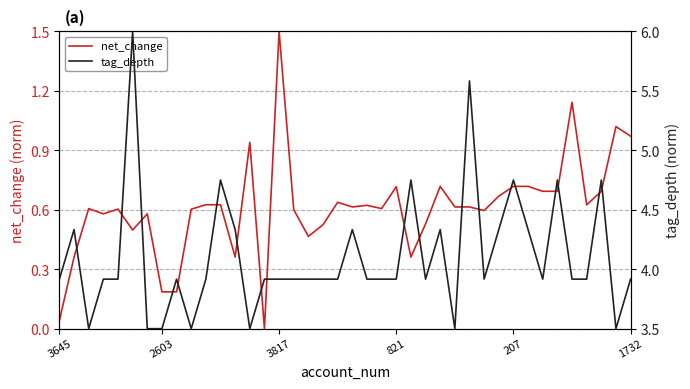

Is this an area chart (filled region under the line)?

No